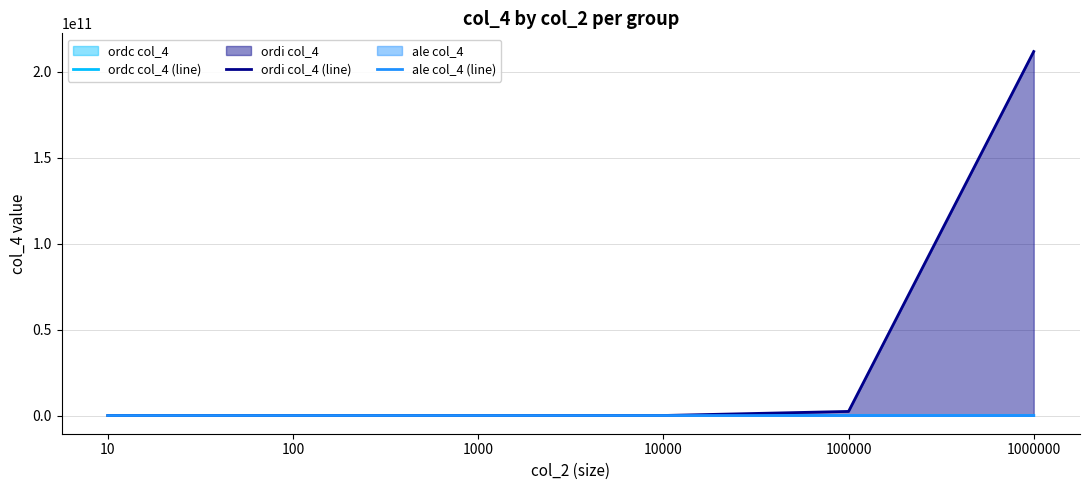

Read the ordi col_4 (line) value at 10, to the nearest 10.

60